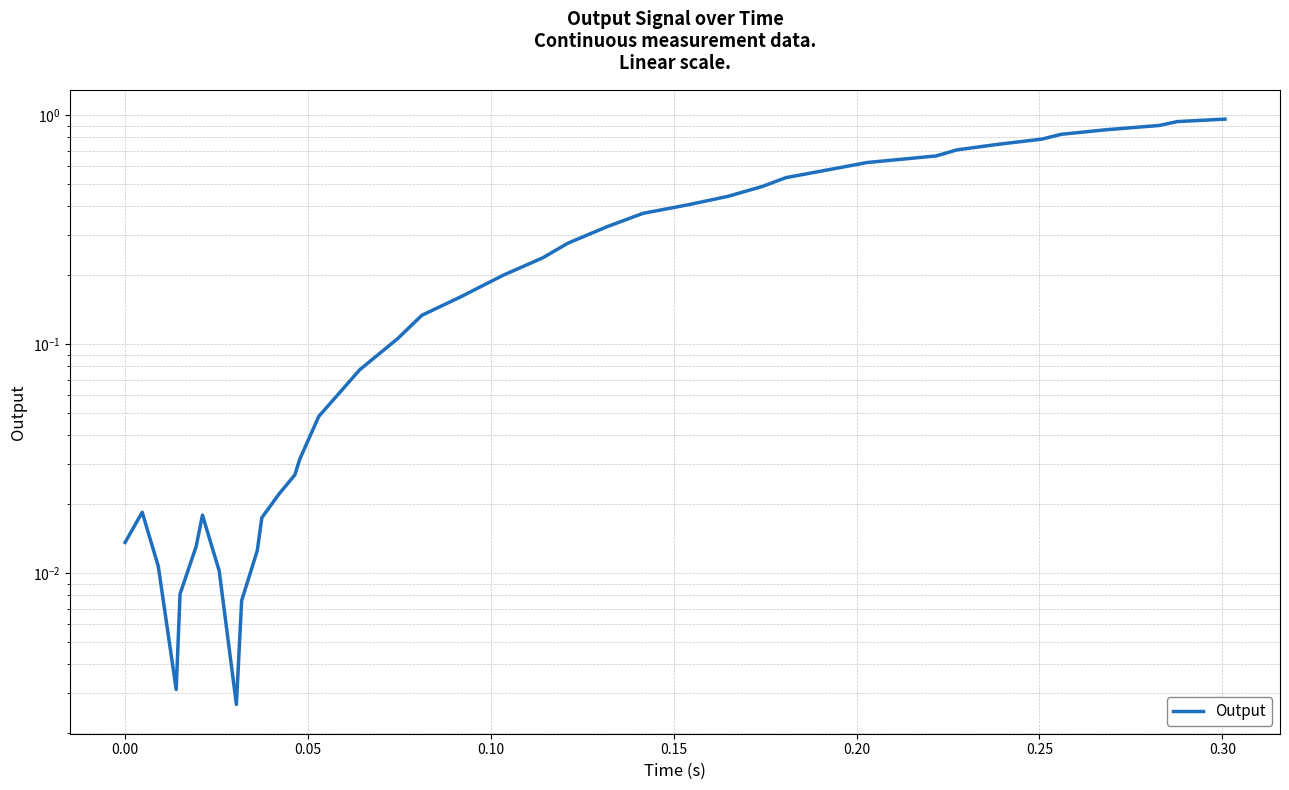

Reading left to right, extract all data points from this chart.

0.0	0.0	0.0	0.0	0.0	0.0	0.0	0.0	0.0	0.0	0.0	0.0	0.0	0.0	0.0	0.0	0.1	0.1	0.1	0.2	0.2	0.2	0.3	0.3	0.4	0.4	0.4	0.5	0.5	0.6	0.6	0.7	0.7	0.7	0.8	0.8	0.9	0.9	0.9	1.0